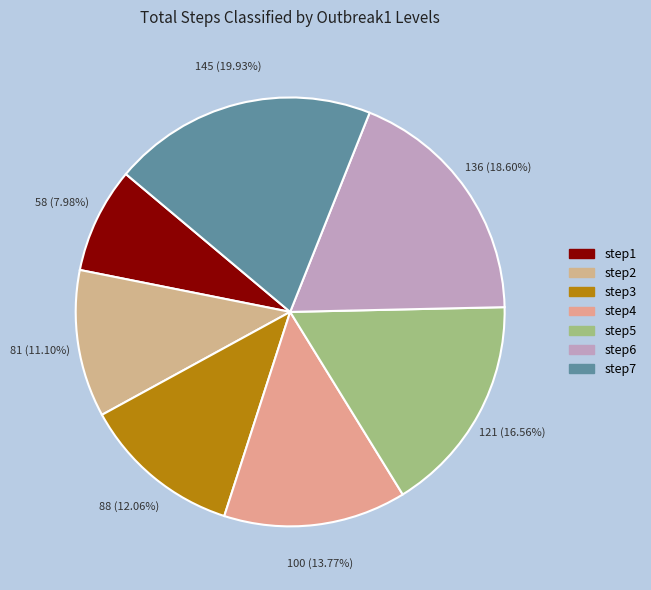

Which has a higher value, step1 or step4?

step4